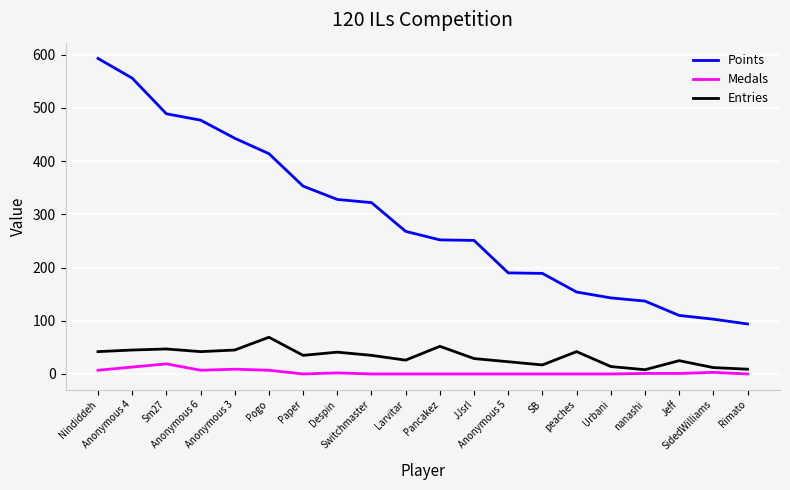

True or false: Medals and Points cross at least once.

False